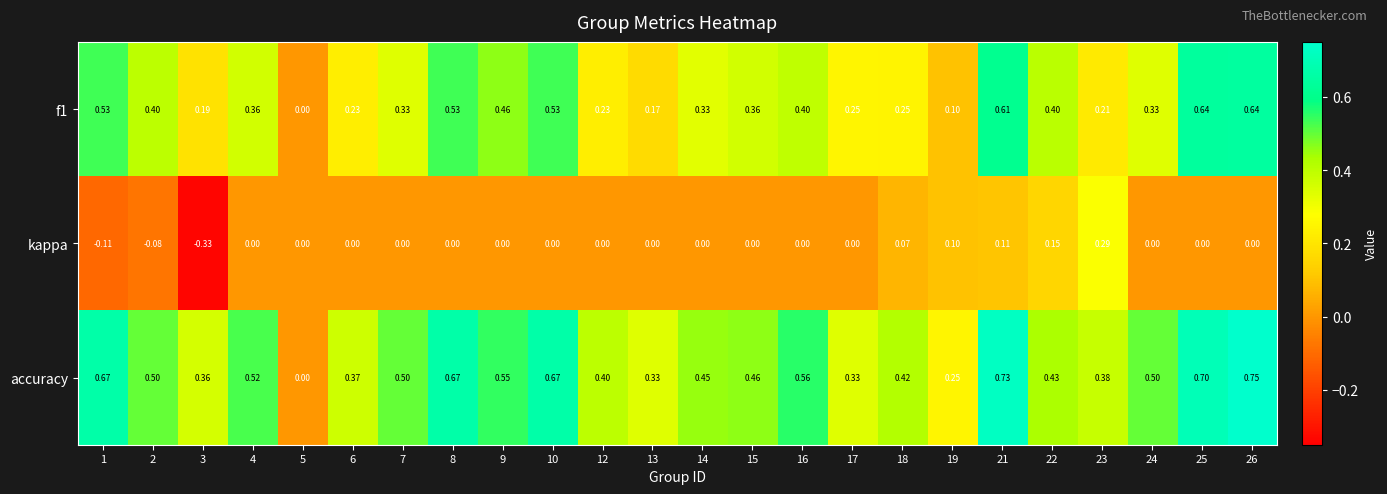

Which series has the widest spread of values?

accuracy